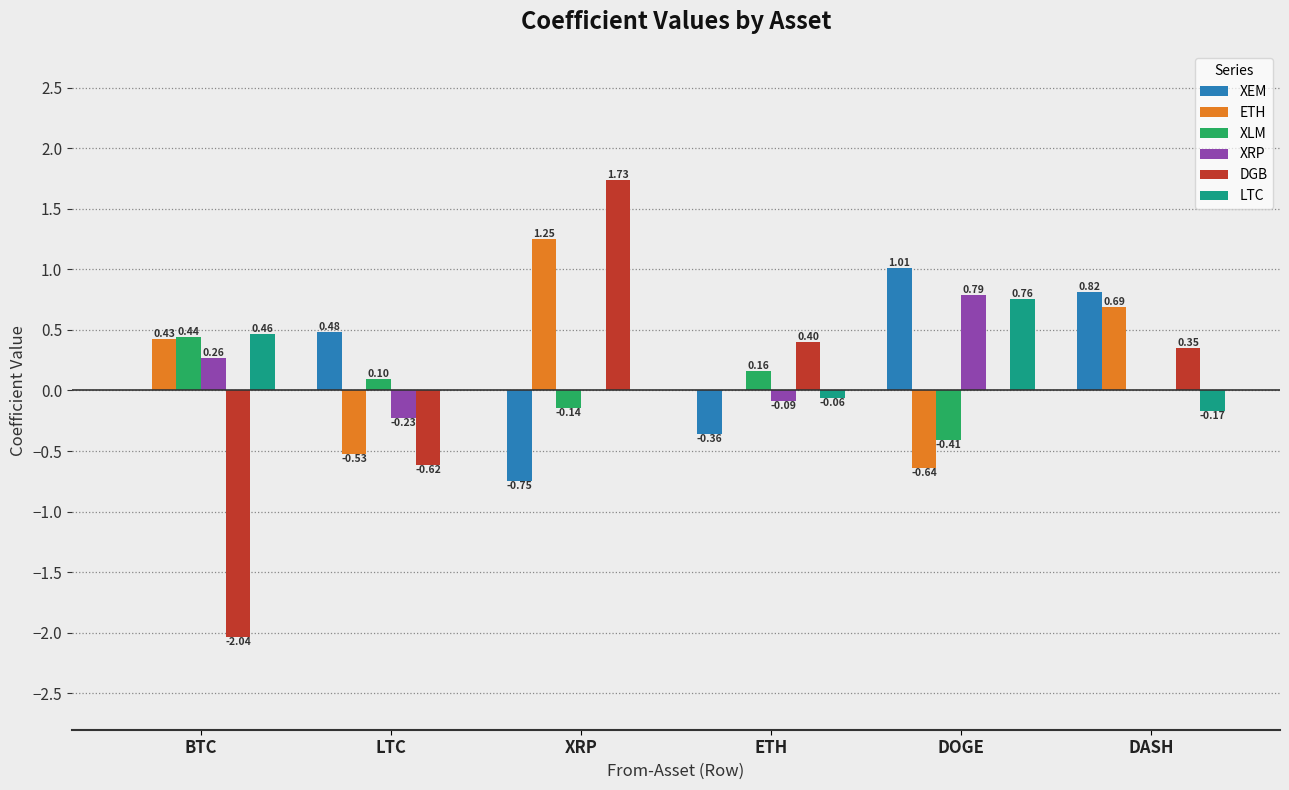

Which series changed the most between BTC and DOGE?

DGB